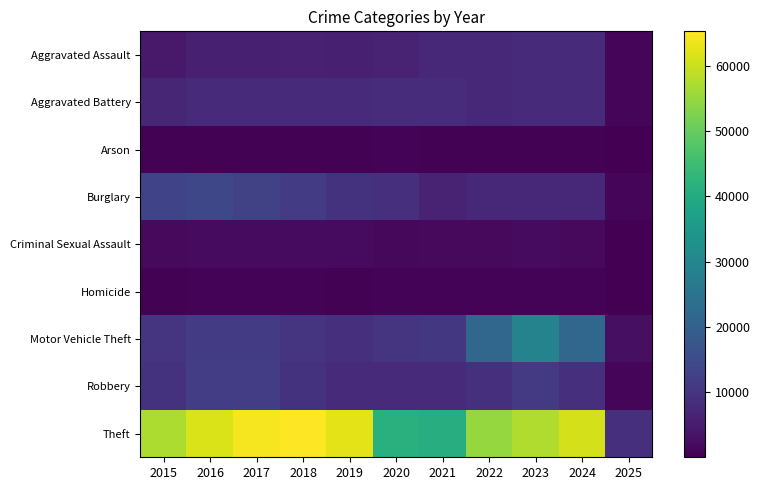

Between 2016 and 2025, which series saw the biggest shift?

Theft